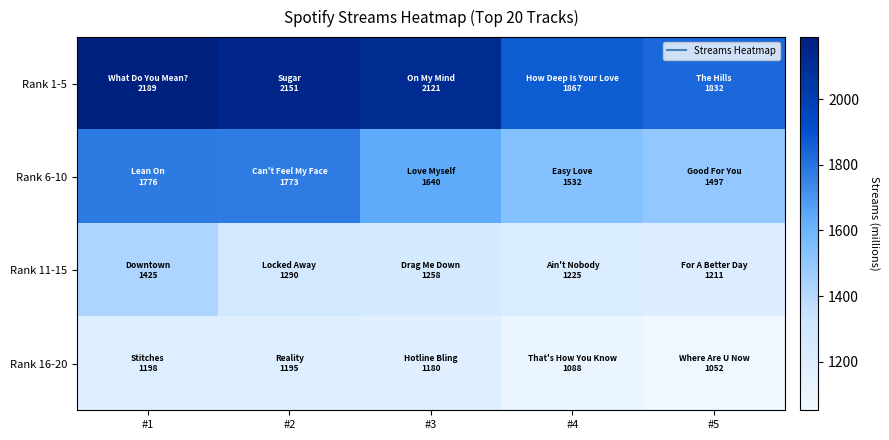

Rank the series by their maximum value, from highest to lowest.

Rank 1-5, Rank 6-10, Rank 11-15, Rank 16-20